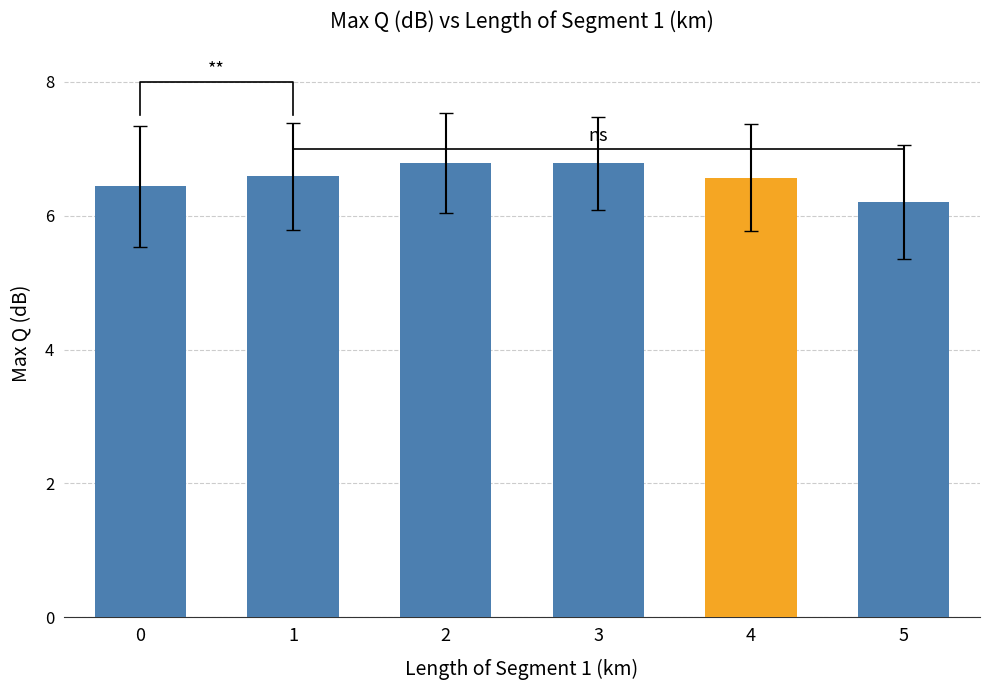

Which category has the highest value across all series?

2